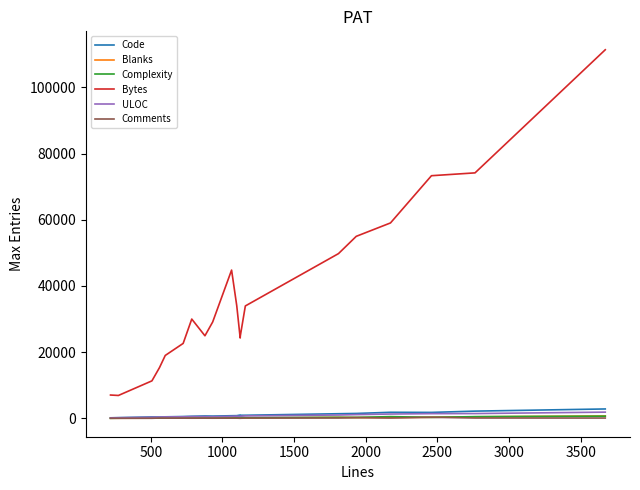

True or false: Bytes and Code cross at least once.

False